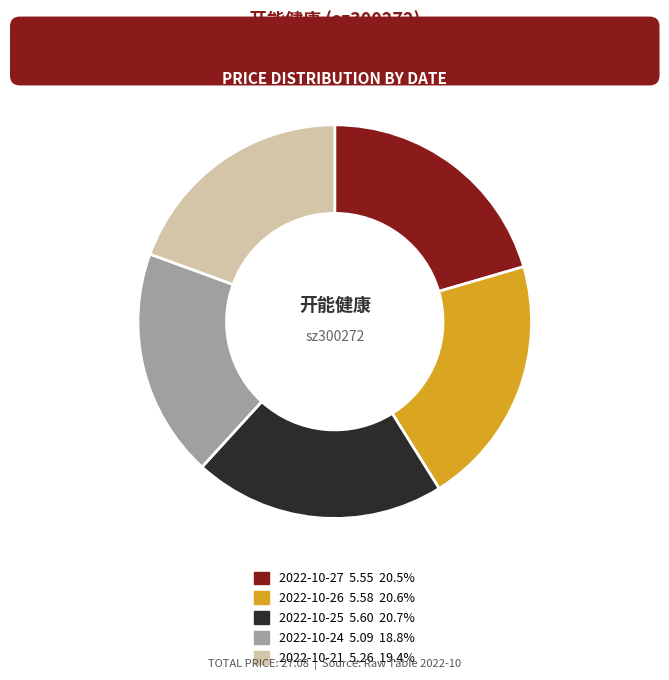

Does any single category account for the majority?

No